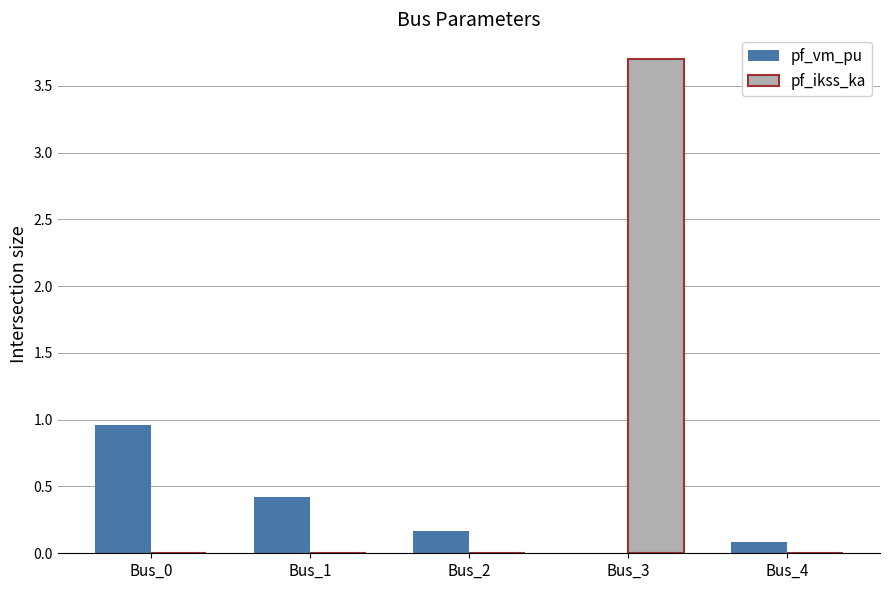

At which category is the sum across all series the highest?

Bus_3